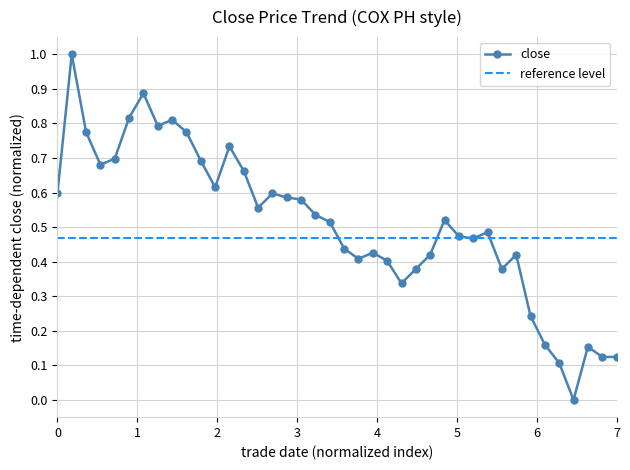

What is the maximum value for close?

1.0